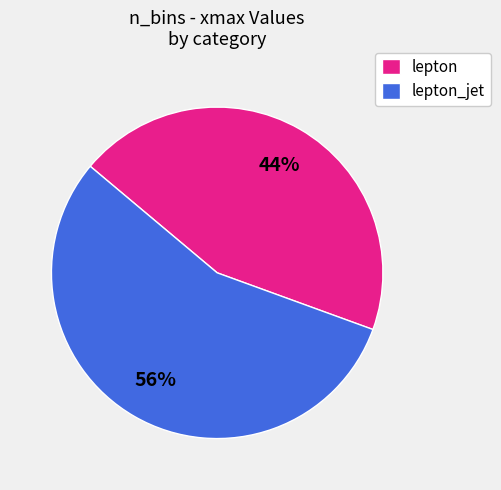

What is the largest slice in the pie chart?

lepton_jet